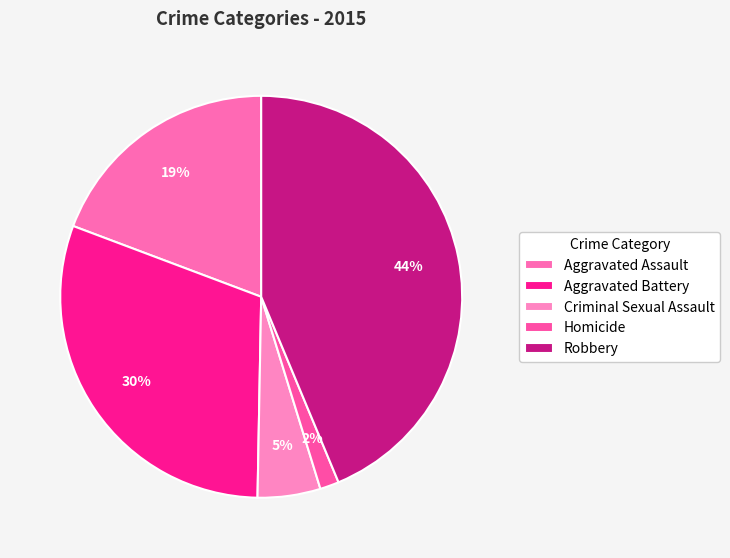

Count the number of slices in the pie.

5